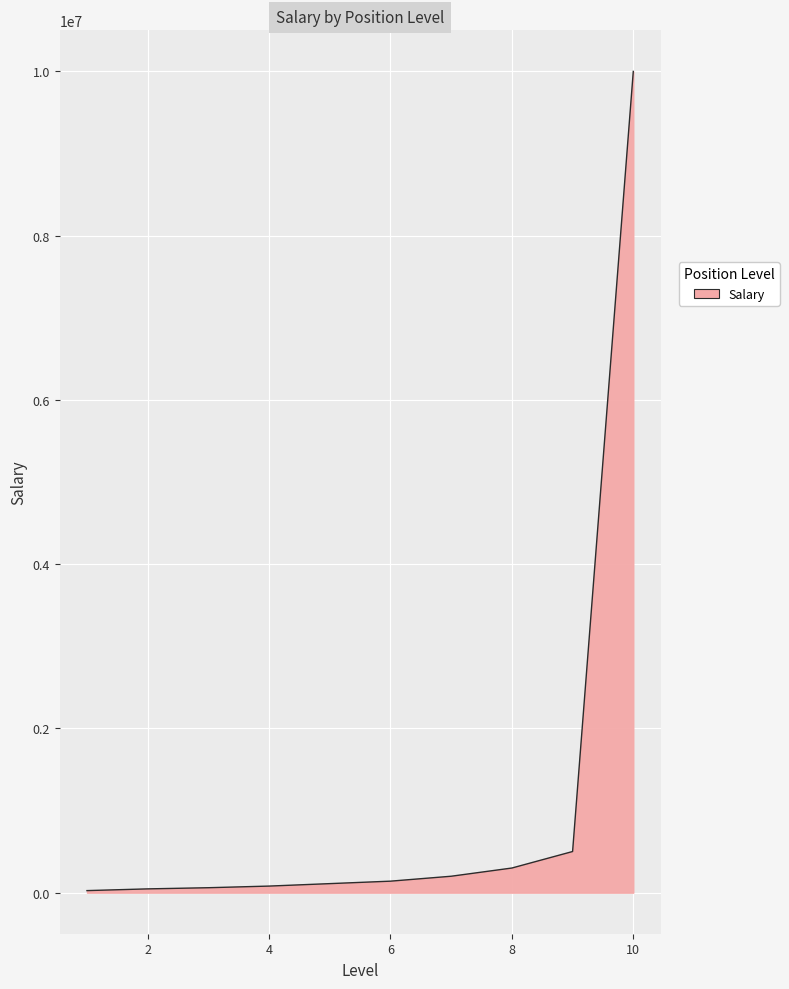

What is the greatest value displayed?

10000000